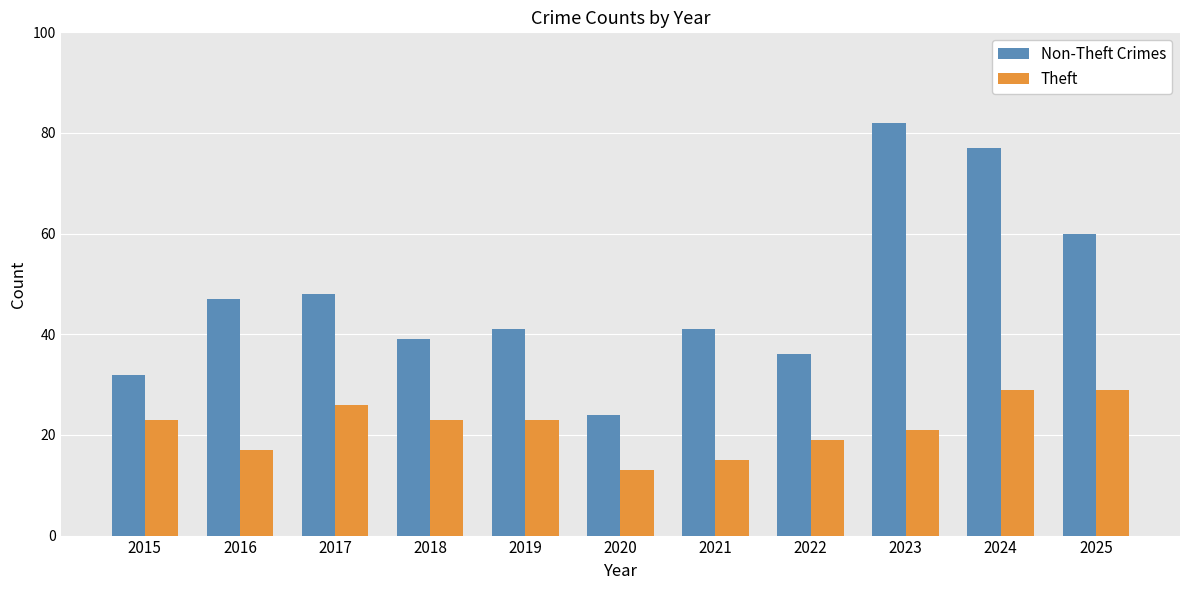

Which category has the highest value across all series?

2023